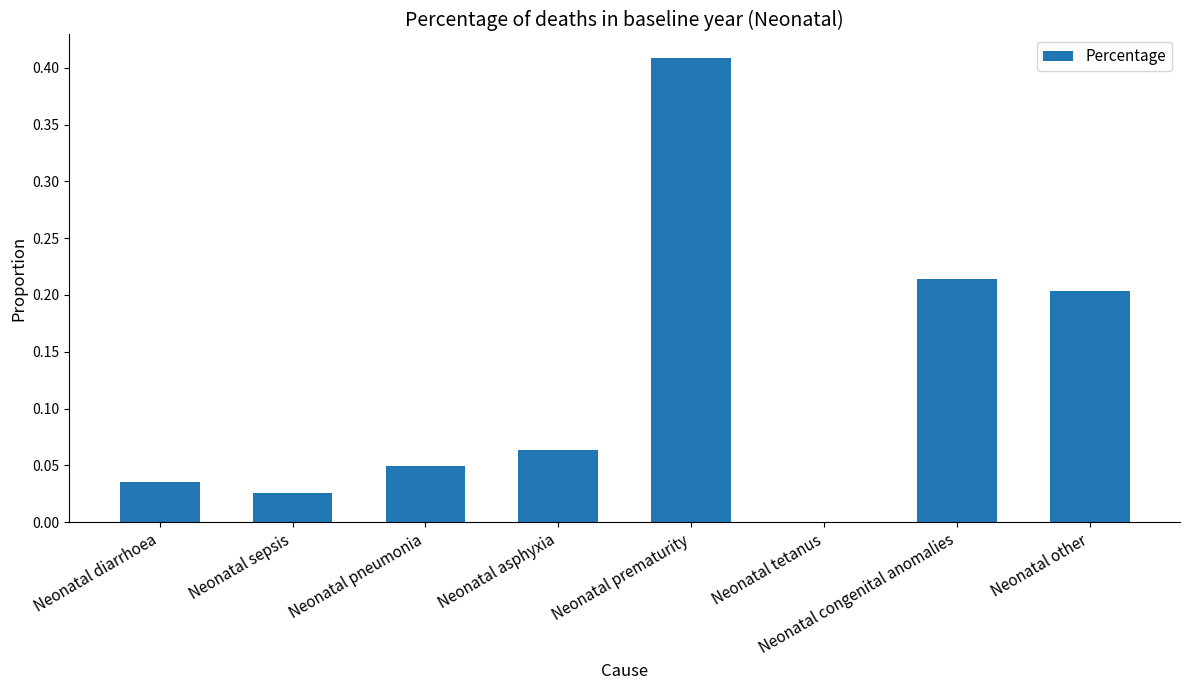

At which category does the chart reach its peak across all series?

Neonatal prematurity